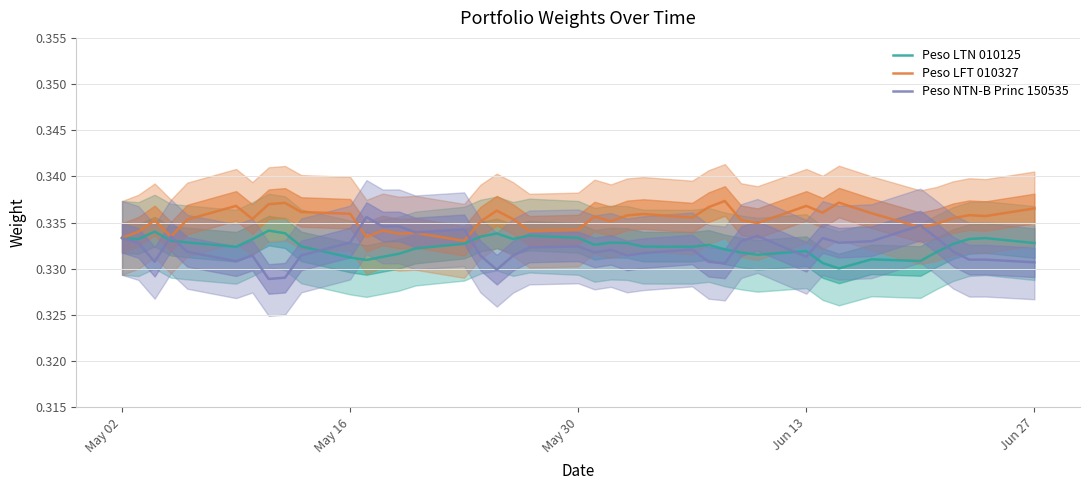

How many Peso LFT 010327 values are between 0 and 1?

40